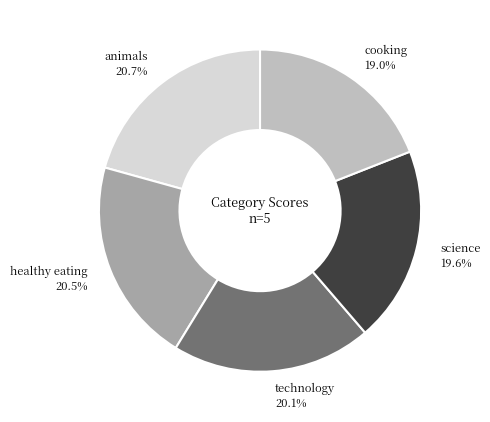

Which category has the smallest portion of the pie?

cooking